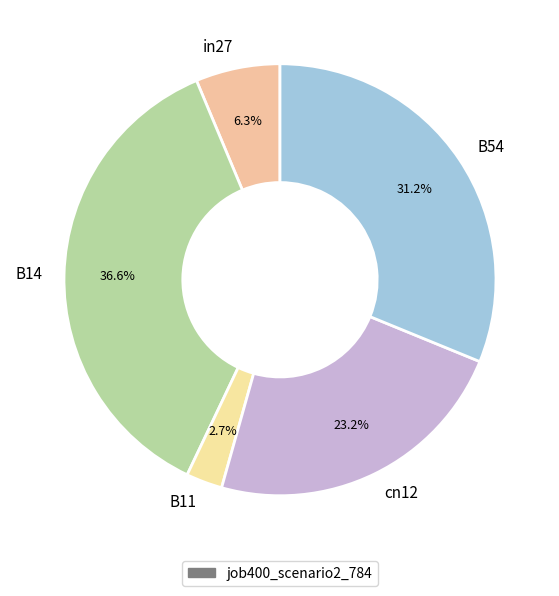

To the nearest percent, what is the difference between the B54 and B11 slice percentages?

28%